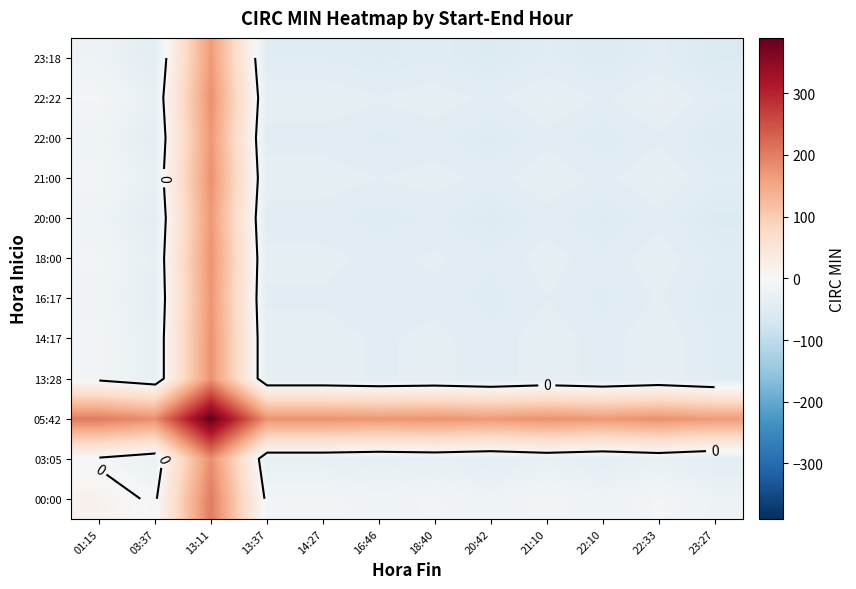

Count the number of categories in the chart.

12